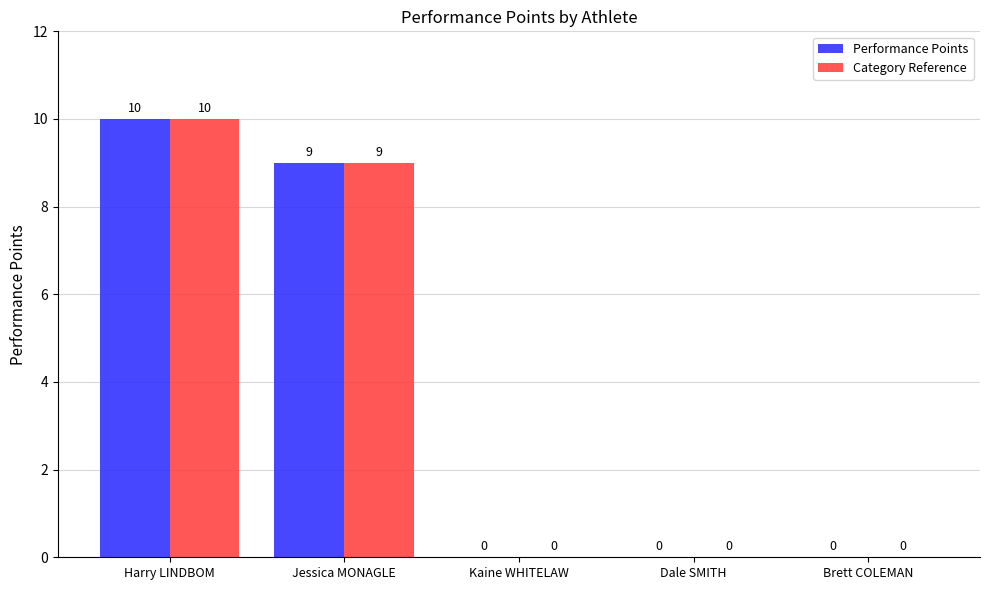

At which category does the chart reach its peak across all series?

Harry LINDBOM